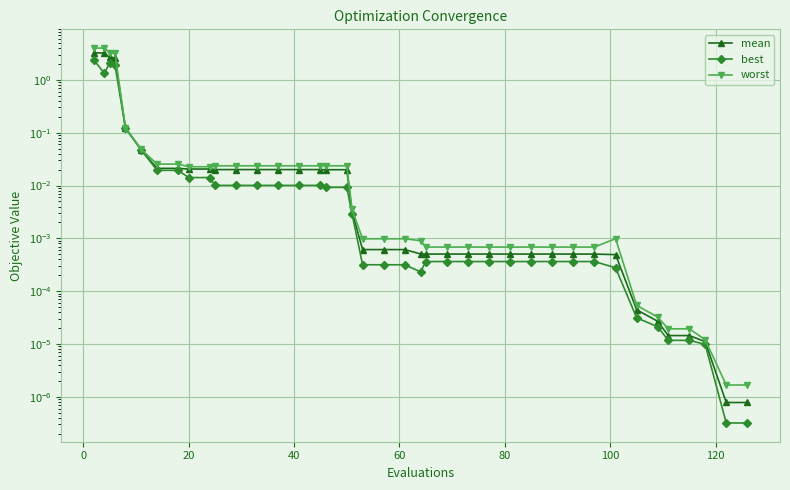

Reading left to right, transcribe all the data shown in this chart.

mean: 3.3	3.2	2.7	2.6	0.1	0.0	0.0	0.0	0.0	0.0	0.0	0.0	0.0	0.0	0.0	0.0	0.0	0.0	0.0	0.0	0.0	0.0	0.0	0.0	0.0	0.0	0.0	0.0	0.0	0.0	0.0	0.0	0.0	0.0	0.0	0.0	0.0	0.0	0.0	0.0
best: 2.4	1.3	2.1	1.9	0.1	0.0	0.0	0.0	0.0	0.0	0.0	0.0	0.0	0.0	0.0	0.0	0.0	0.0	0.0	0.0	0.0	0.0	0.0	0.0	0.0	0.0	0.0	0.0	0.0	0.0	0.0	0.0	0.0	0.0	0.0	0.0	0.0	0.0	0.0	0.0
worst: 4.0	4.0	3.2	3.2	0.1	0.0	0.0	0.0	0.0	0.0	0.0	0.0	0.0	0.0	0.0	0.0	0.0	0.0	0.0	0.0	0.0	0.0	0.0	0.0	0.0	0.0	0.0	0.0	0.0	0.0	0.0	0.0	0.0	0.0	0.0	0.0	0.0	0.0	0.0	0.0